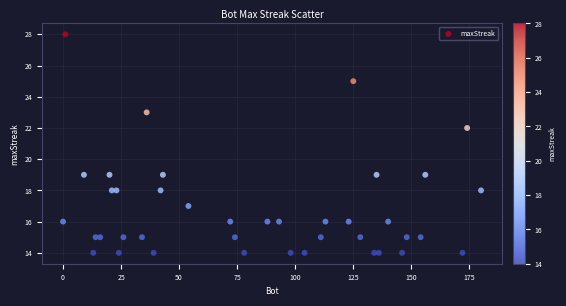

What is the range of X values (max minus min)?

180